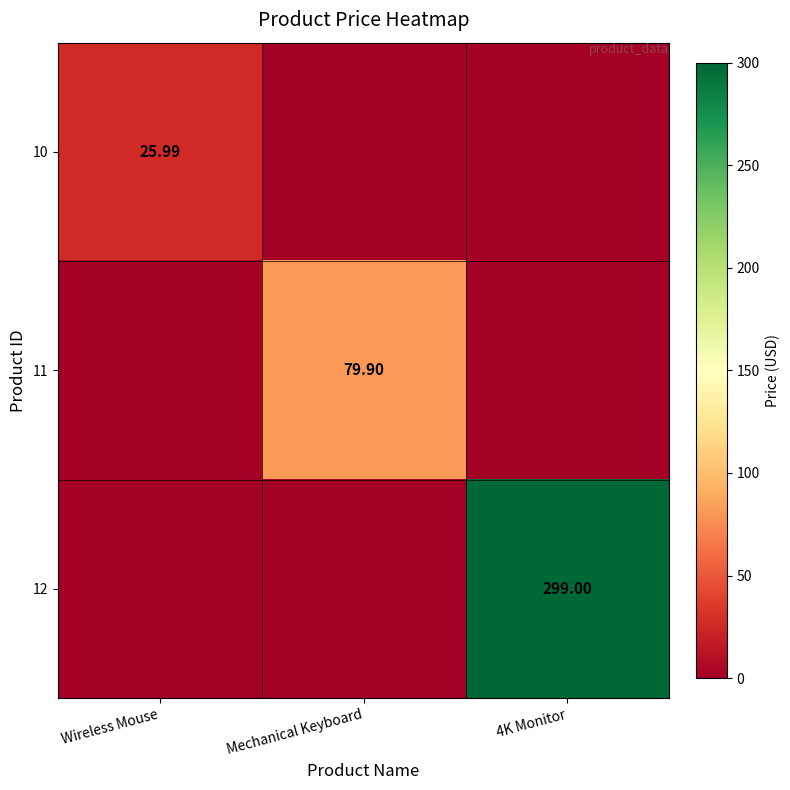

The value of 11 at Wireless Mouse is 0.0. True or false?

True